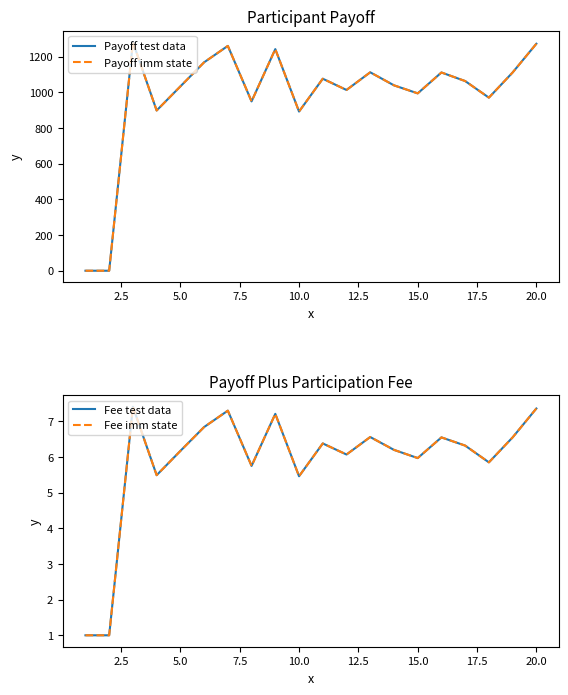

Reading left to right, extract all data points from this chart.

Payoff test data: 0.0	0.0	1281.0	898.0	1033.0	1168.0	1260.0	949.0	1242.0	892.0	1076.0	1013.0	1112.0	1039.0	994.0	1111.0	1063.0	970.0	1111.0	1272.0
Payoff imm state: 0.0	0.0	1281.0	898.0	1033.0	1168.0	1260.0	949.0	1242.0	892.0	1076.0	1013.0	1112.0	1039.0	994.0	1111.0	1063.0	970.0	1111.0	1272.0
Fee test data: 1.0	1.0	7.4	5.5	6.2	6.8	7.3	5.8	7.2	5.5	6.4	6.1	6.6	6.2	6.0	6.5	6.3	5.8	6.5	7.4
Fee imm state: 1.0	1.0	7.4	5.5	6.2	6.8	7.3	5.8	7.2	5.5	6.4	6.1	6.6	6.2	6.0	6.5	6.3	5.8	6.5	7.4